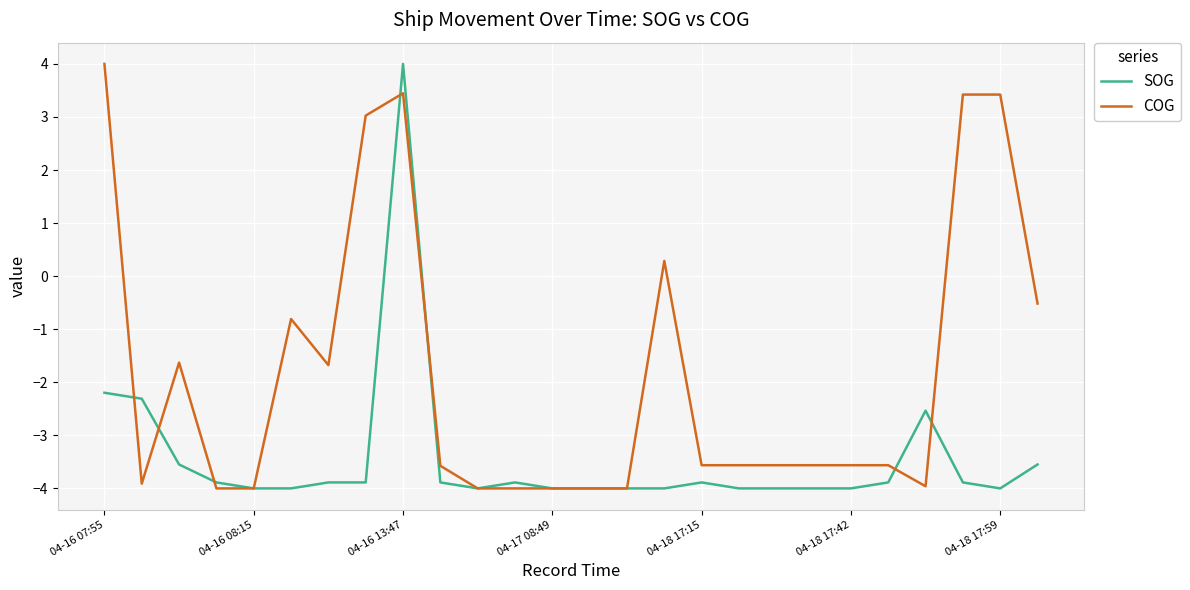

What is the maximum value shown in the chart?

4.0